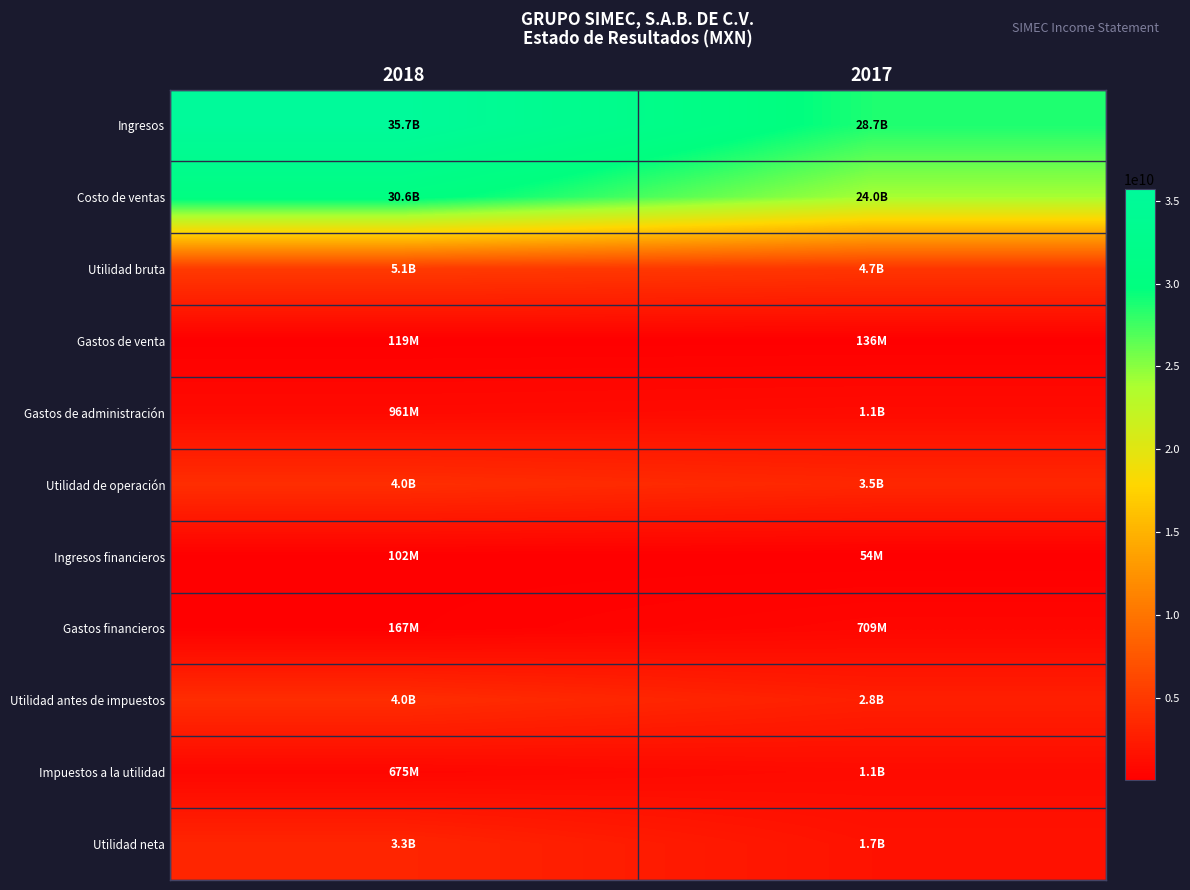

How many series are shown in this chart?

11